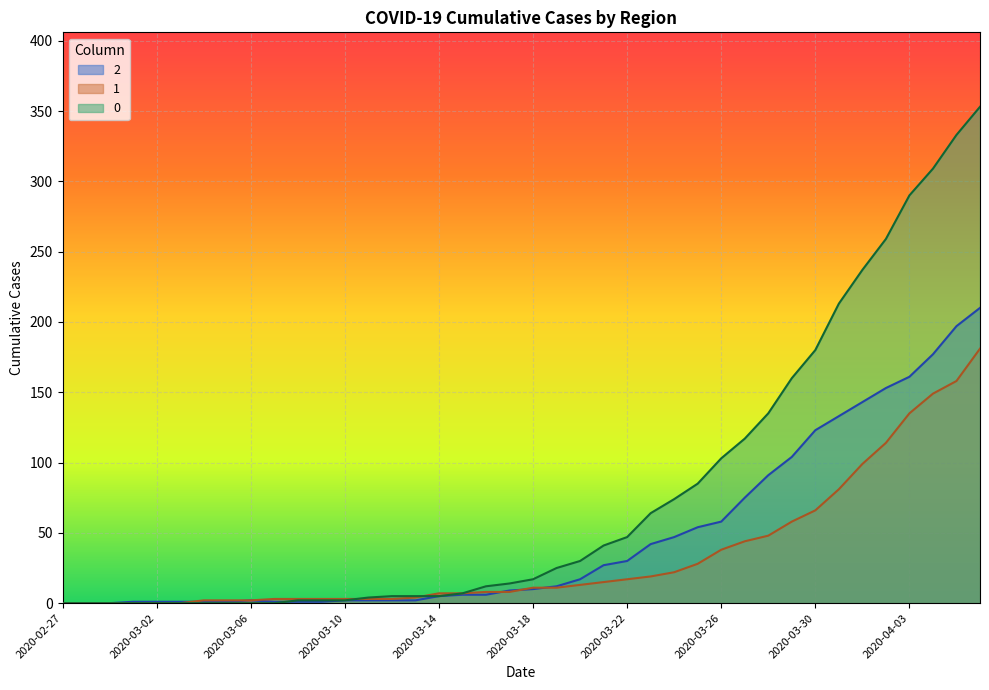

Reading left to right, list all the values displayed in this chart.

2: 0	0	0	1	1	1	1	1	2	1	1	1	2	2	2	2	5	6	6	9	10	12	17	27	30	42	47	54	58	75	91	104	123	133	143	153	161	177	197	210
1: 0	0	0	0	0	0	2	2	2	3	3	3	3	3	3	4	7	7	8	8	11	11	13	15	17	19	22	28	38	44	48	58	66	81	99	114	135	149	158	181
0: 0	0	0	0	0	0	0	0	0	0	2	2	2	4	5	5	5	7	12	14	17	25	30	41	47	64	74	85	103	117	135	160	180	213	237	259	290	309	333	353